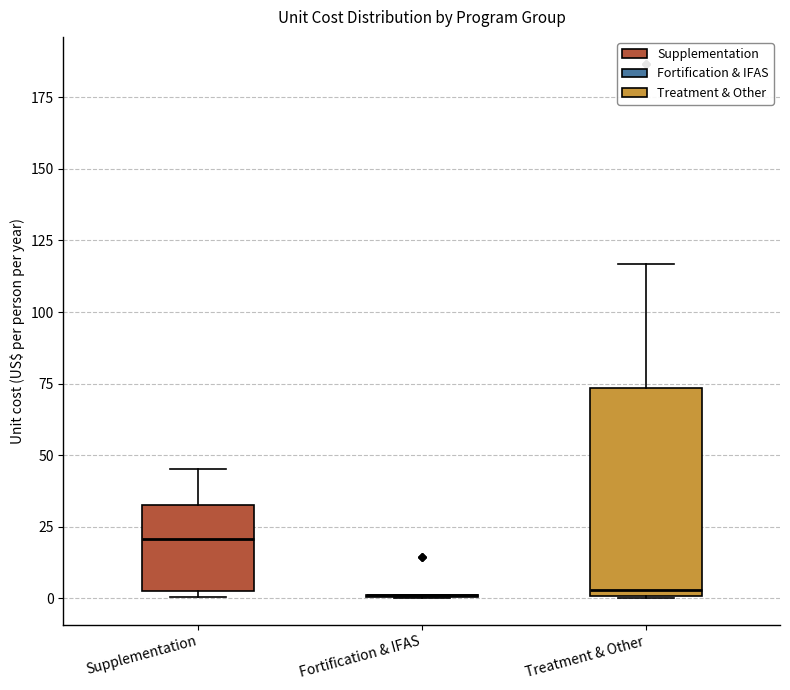

Which box is the tallest, from its lower edge to its upper edge?

Treatment & Other